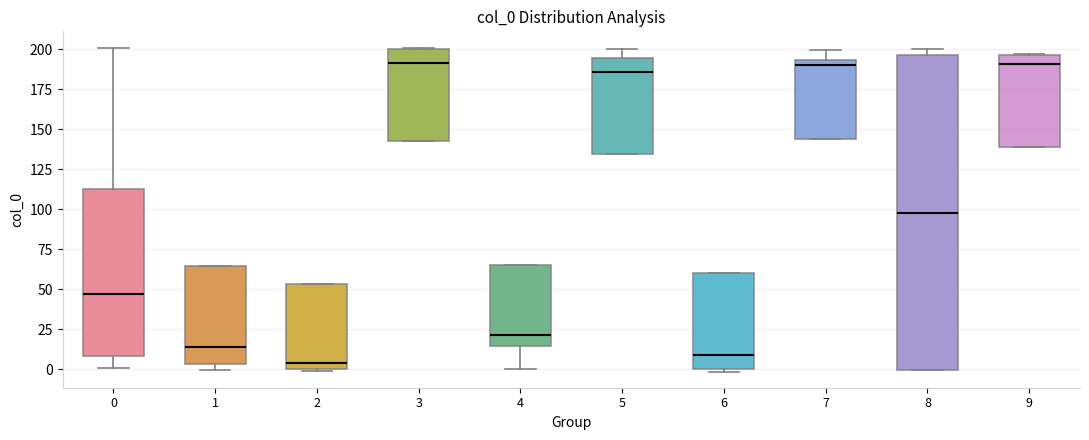

Where does the median line of the box at x = 8 sit on the y-axis? The values are not printed on the chart, so give them approximately, as read against the axis.

100